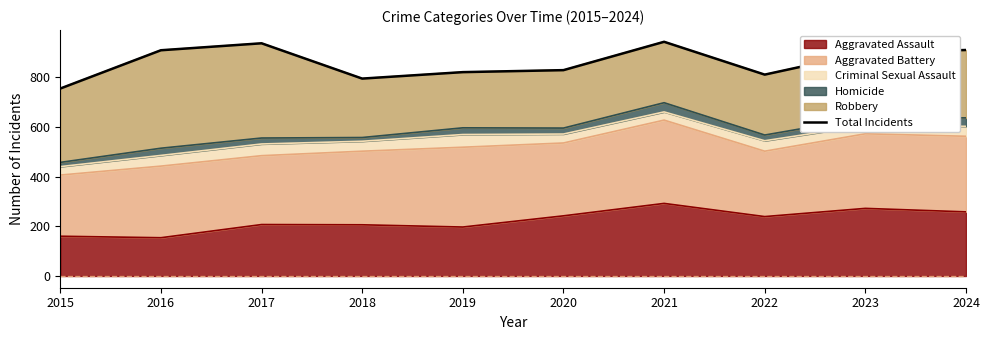

Reading right to left, transcribe all the data shown in this chart.

2024=909	2023=898	2022=810	2021=942	2020=828	2019=820	2018=794	2017=936	2016=908	2015=754